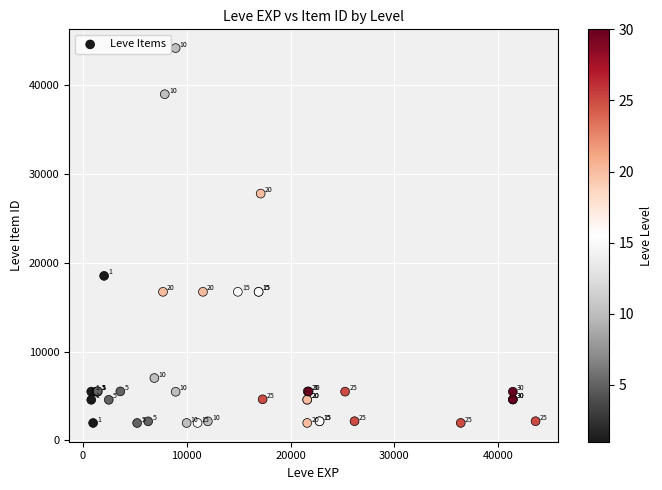

What Y value in the scatter plot is closest to 23052?

18511